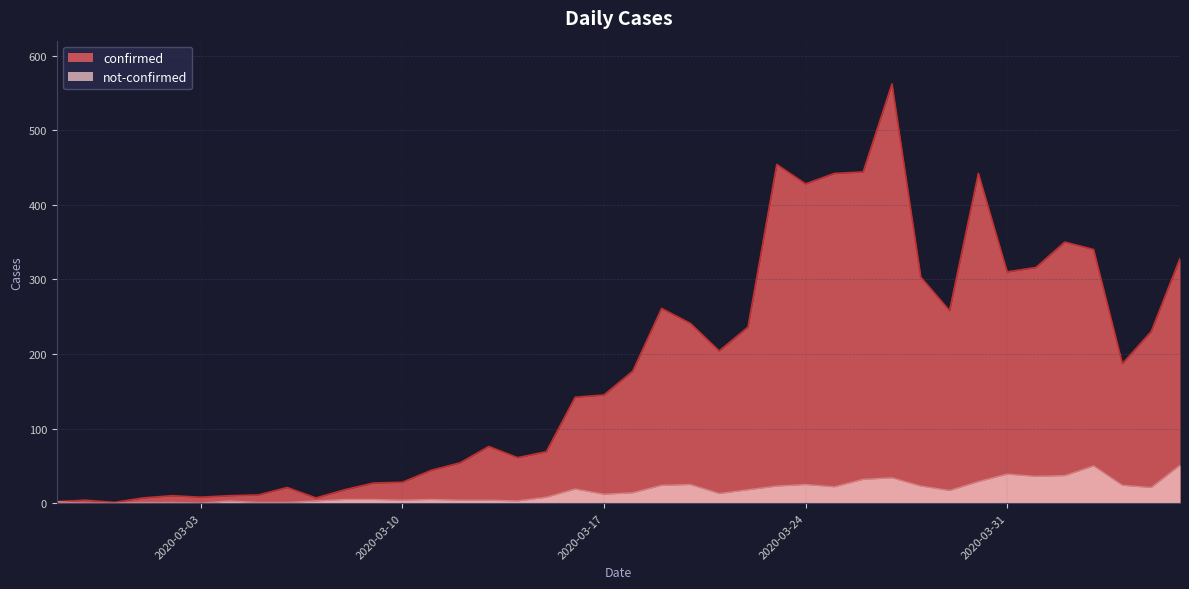

What is the label of the 17th point from the left?

2020-03-14